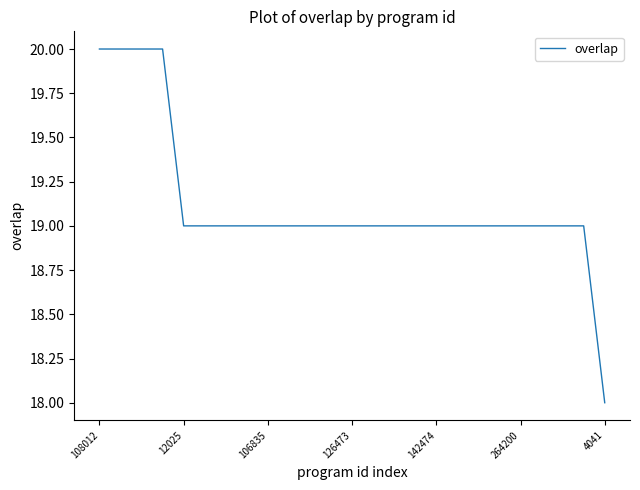

What is the maximum value shown in the chart?

20